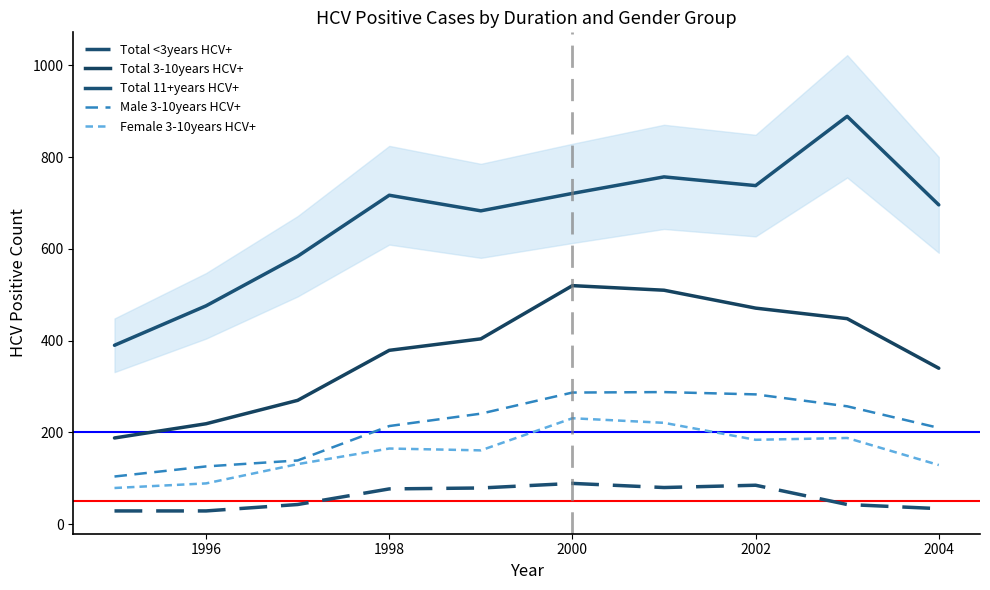

Rank the series by their maximum value, from highest to lowest.

Total 11+years HCV+, Total 3-10years HCV+, Male 3-10years HCV+, Female 3-10years HCV+, Total <3years HCV+